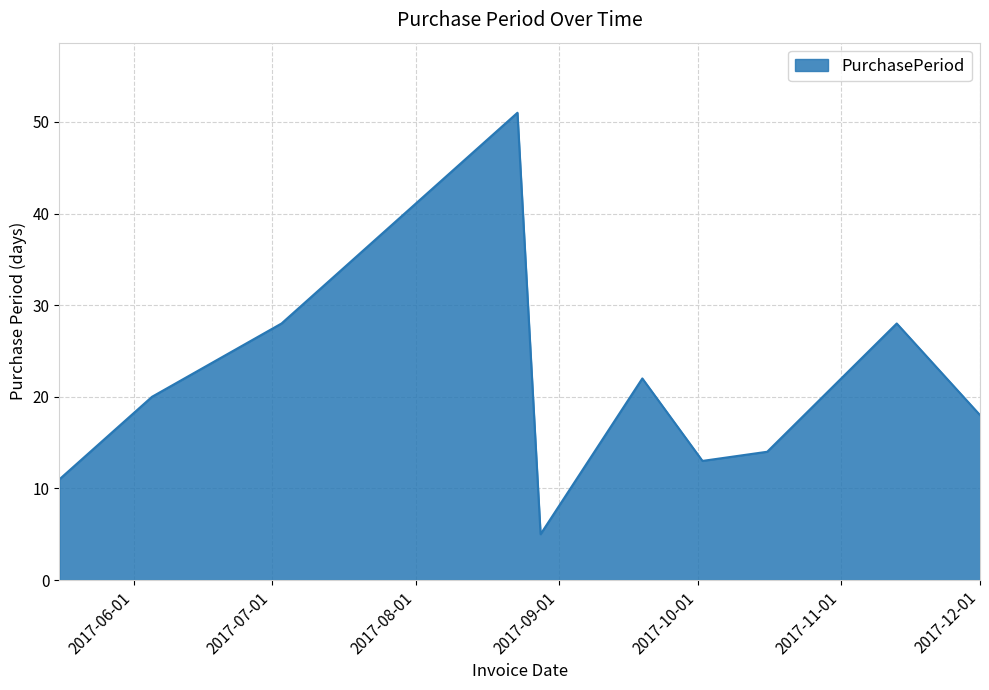

How many lines are shown in the chart?

1